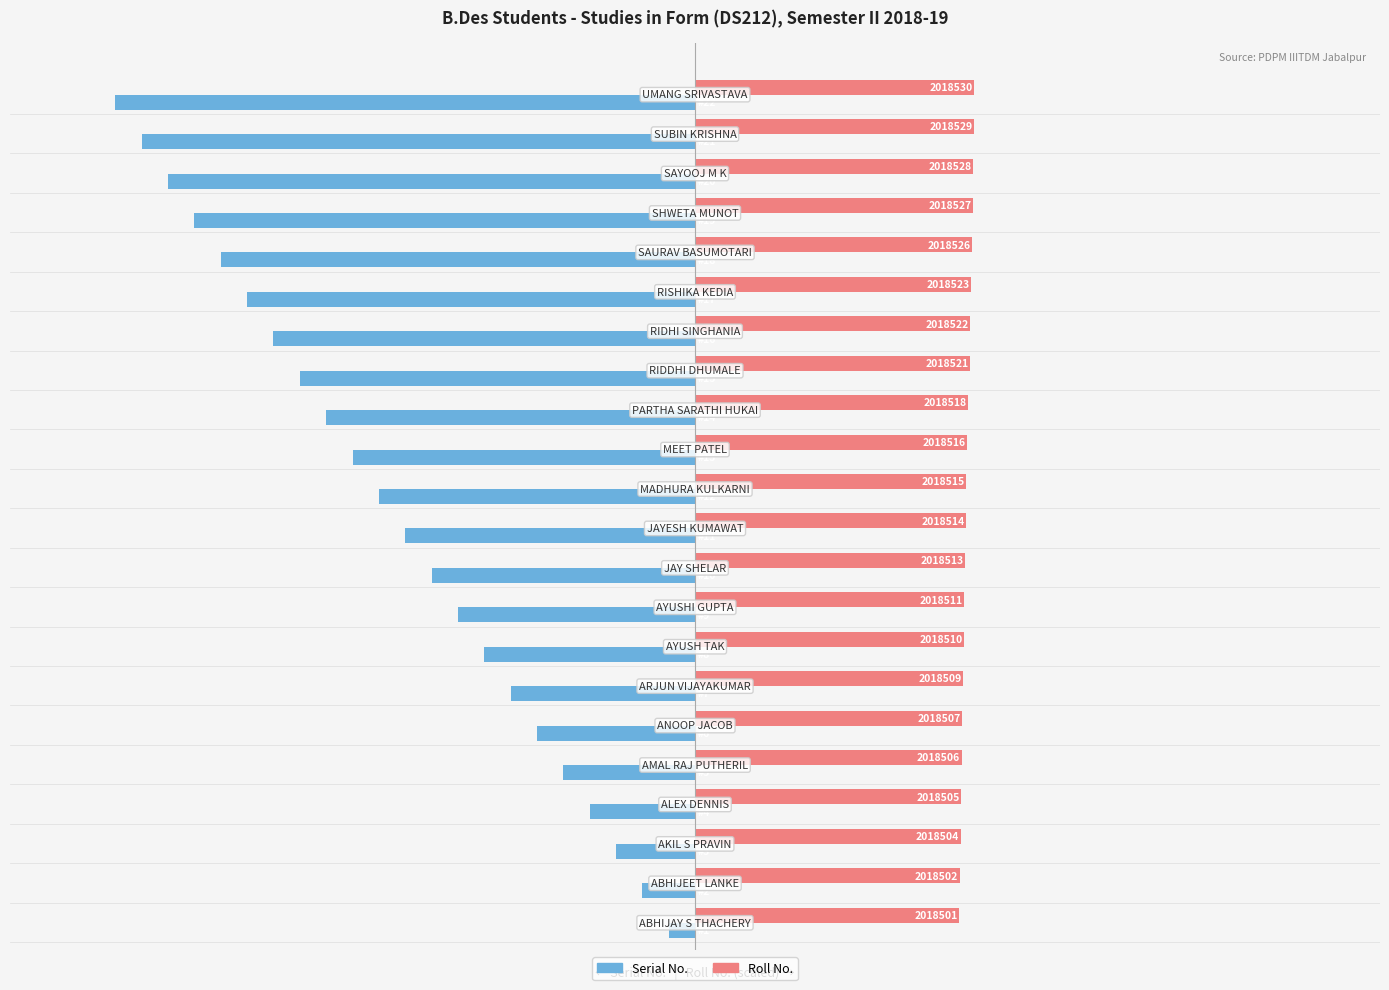

True or false: Serial No. has a value of -31.2 at 20.

False